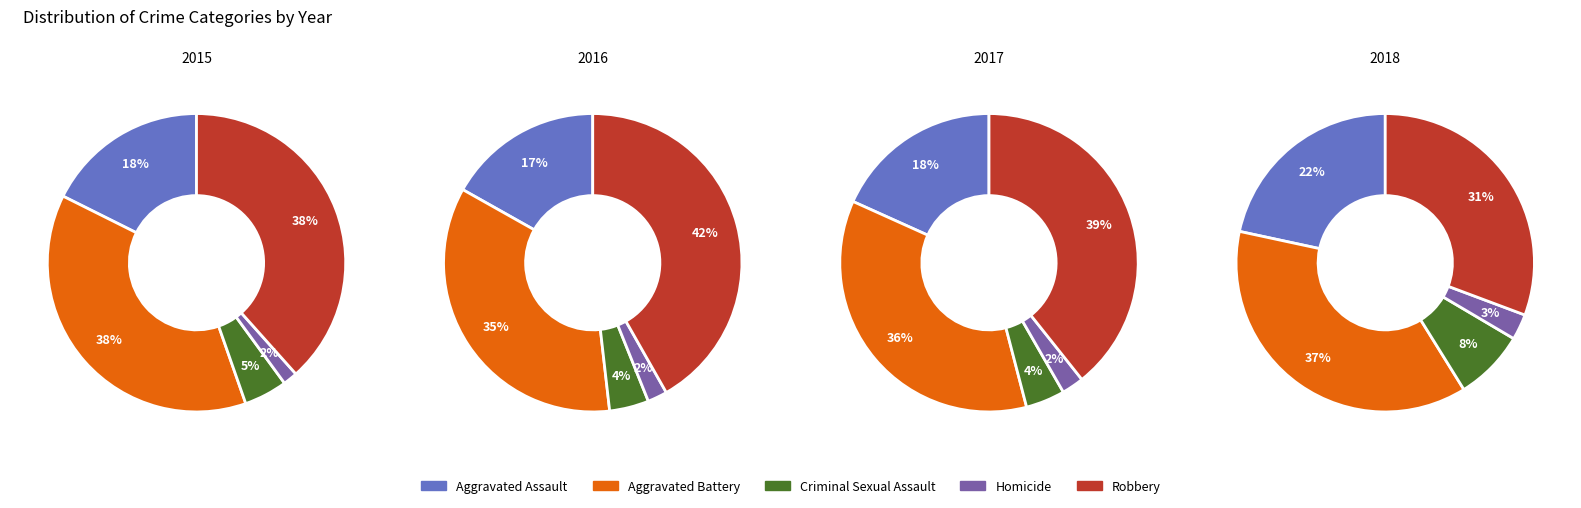

Which series has the widest spread of values?

Robbery